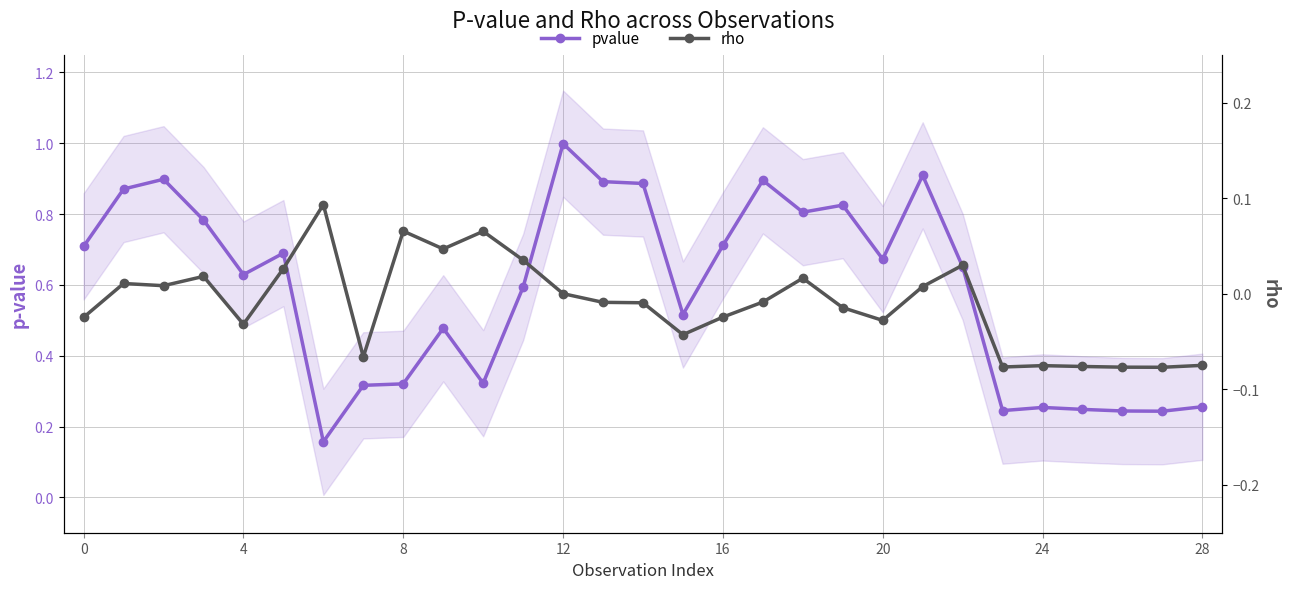

Does the chart have visible grid lines?

Yes